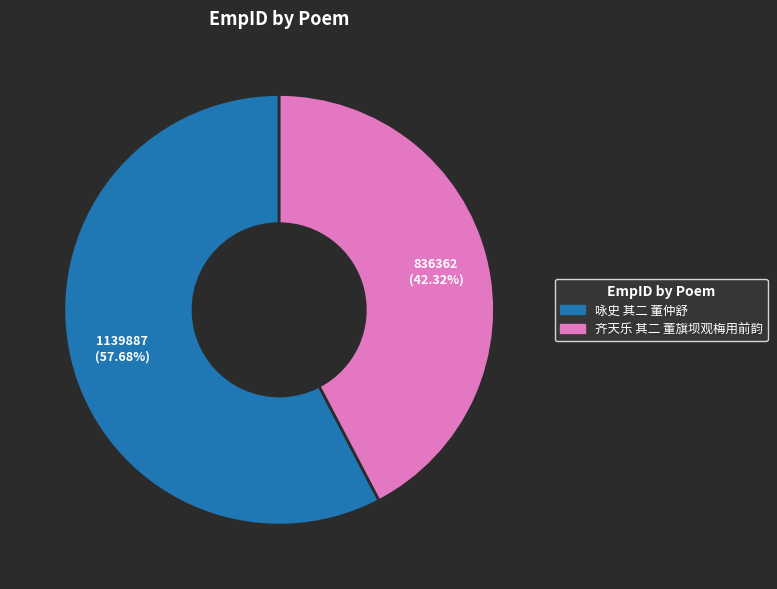

To the nearest percent, what is the average slice percentage?

50%